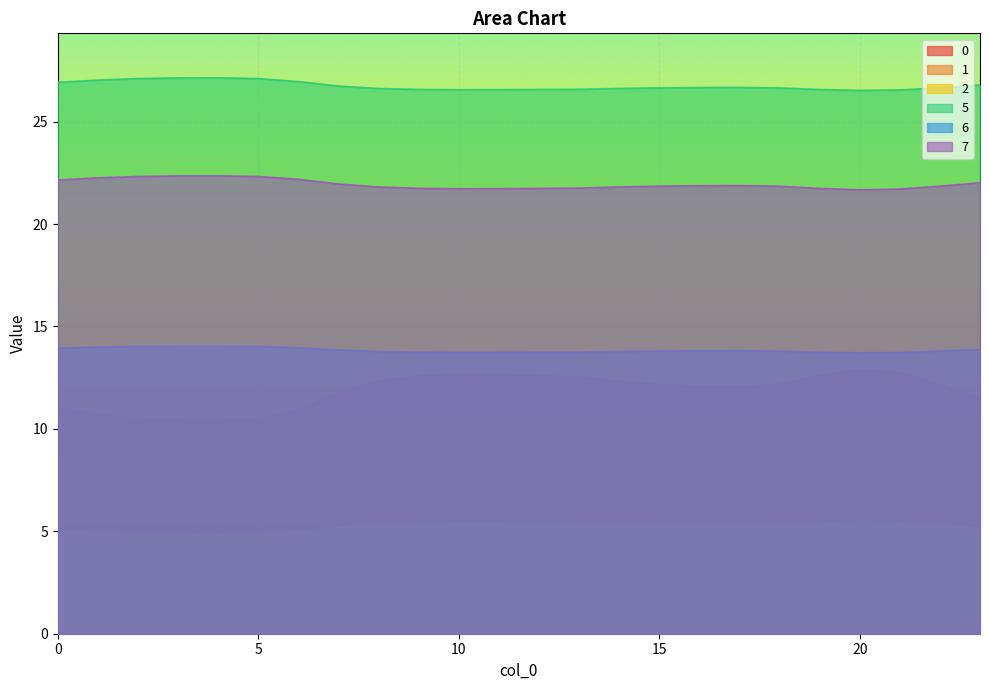

What is the spread (max minus min) of values at 22?

21.4